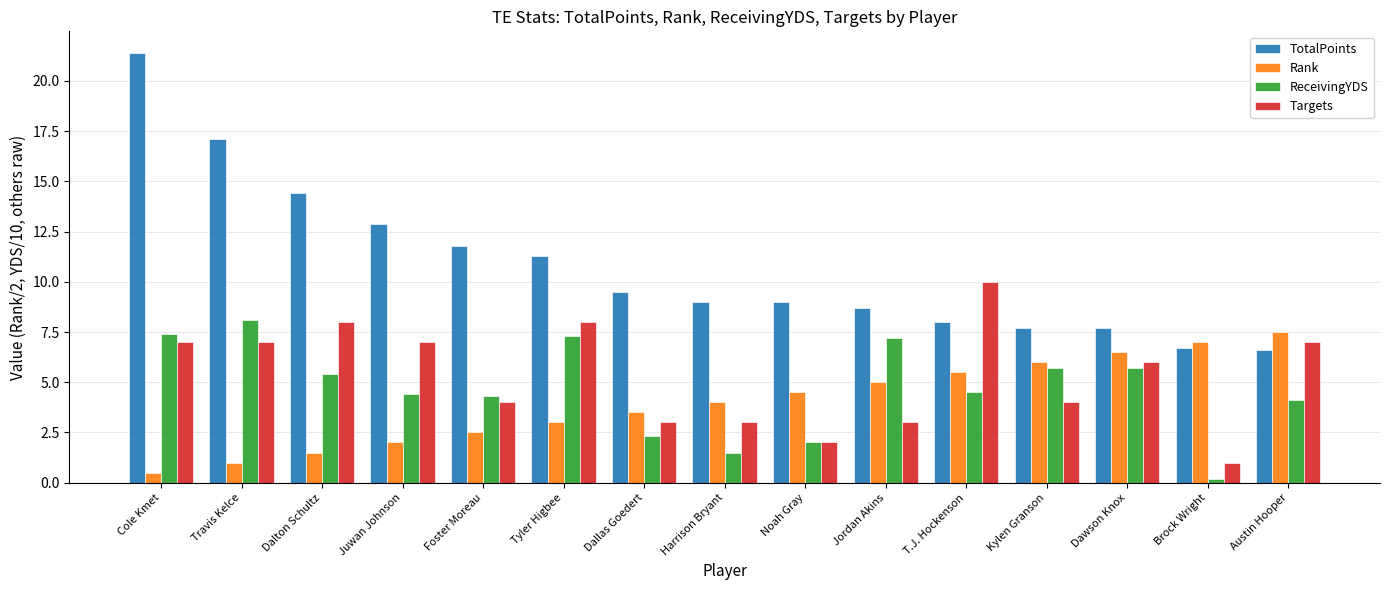

Does the chart contain stacked bars?

No